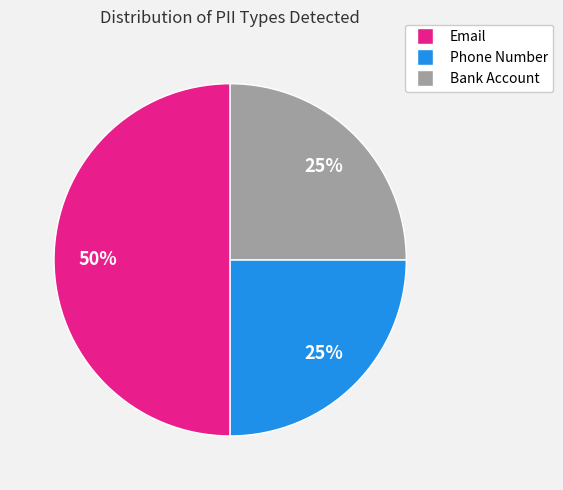

Which slice is the largest?

Email